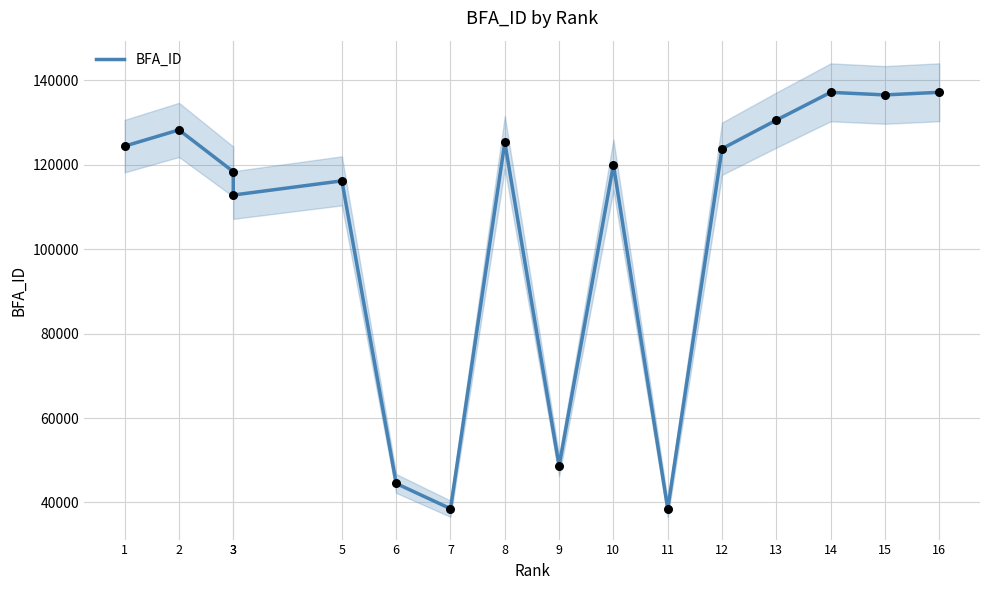

Between 3 and 7, which is larger?

3